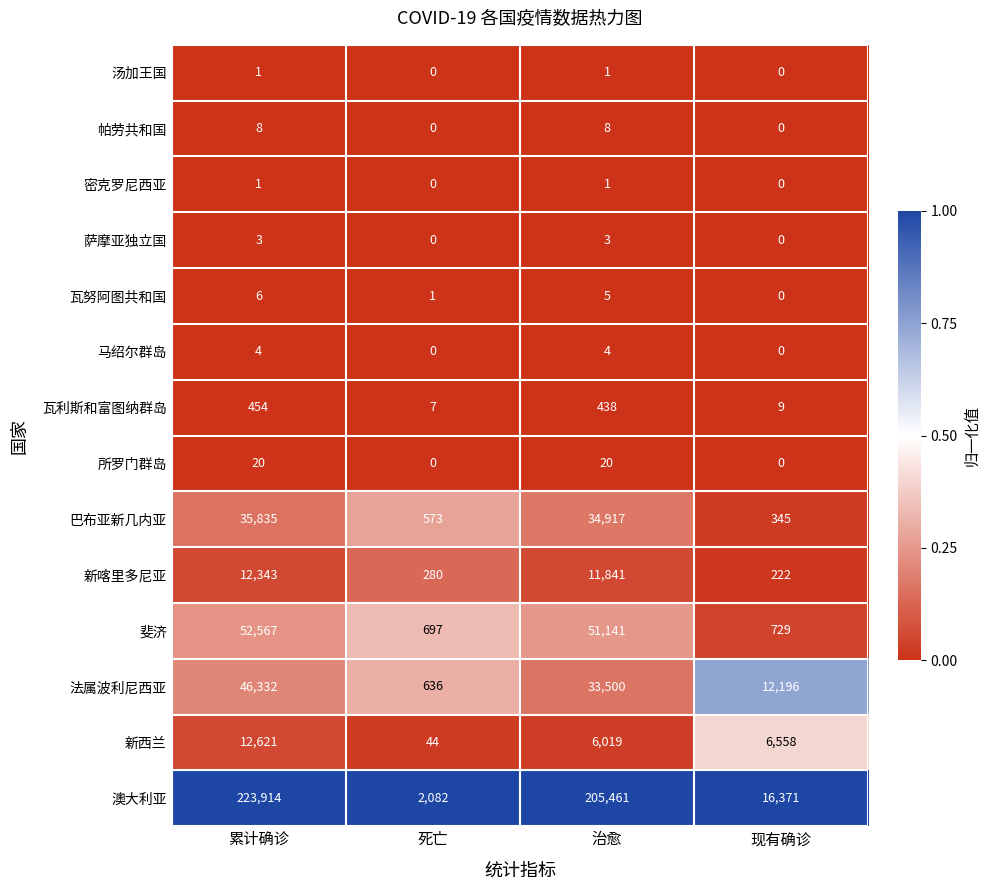

How many values in the 巴布亚新几内亚 series are below 34917?

2